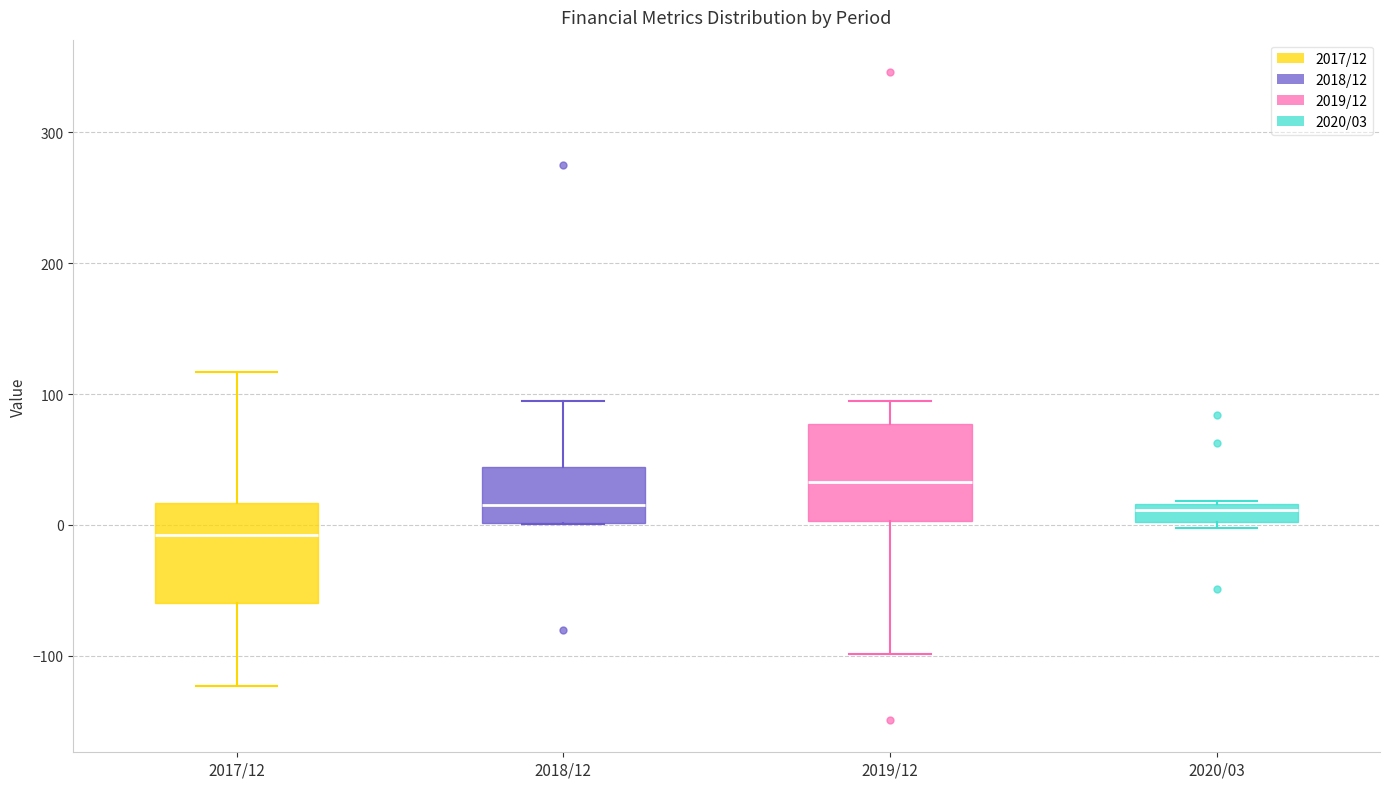

Where is the lower edge of the box for 2017/12 on the y-axis? The values are not printed on the chart, so give them approximately, as read against the axis.

-60